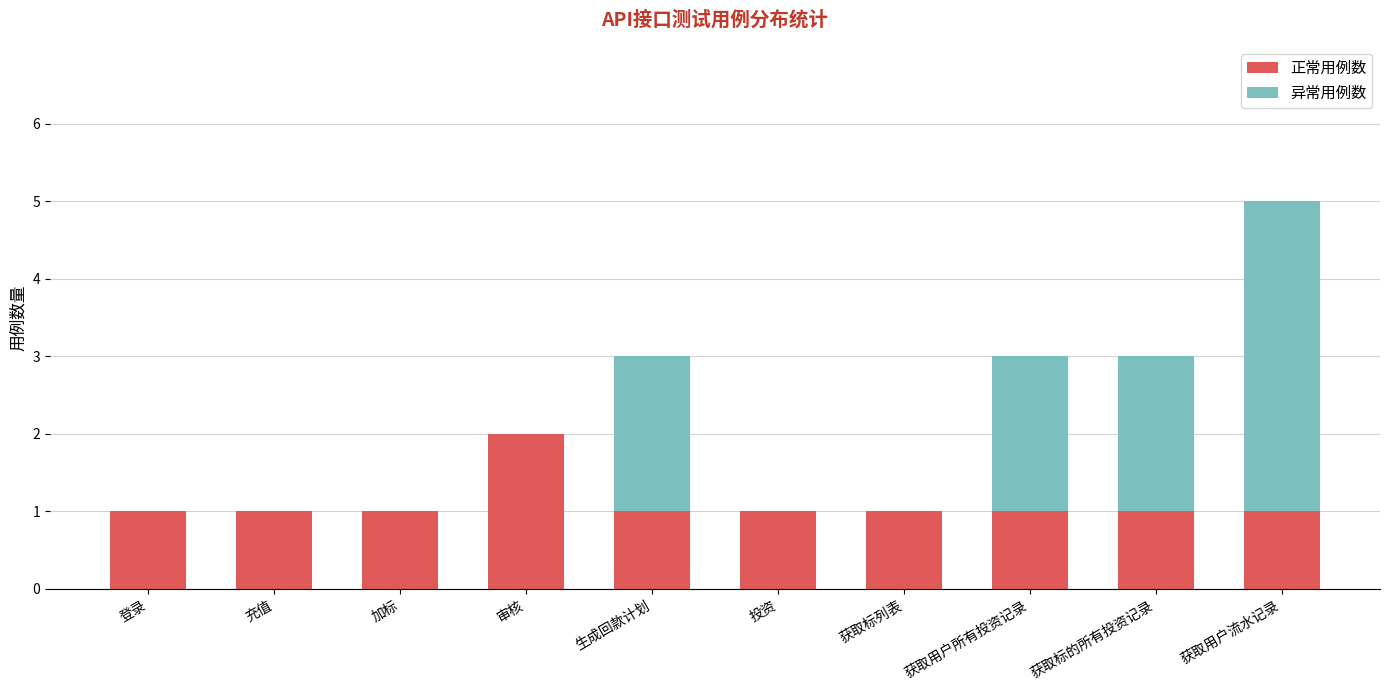

At which category is the sum across all series the highest?

获取用户流水记录